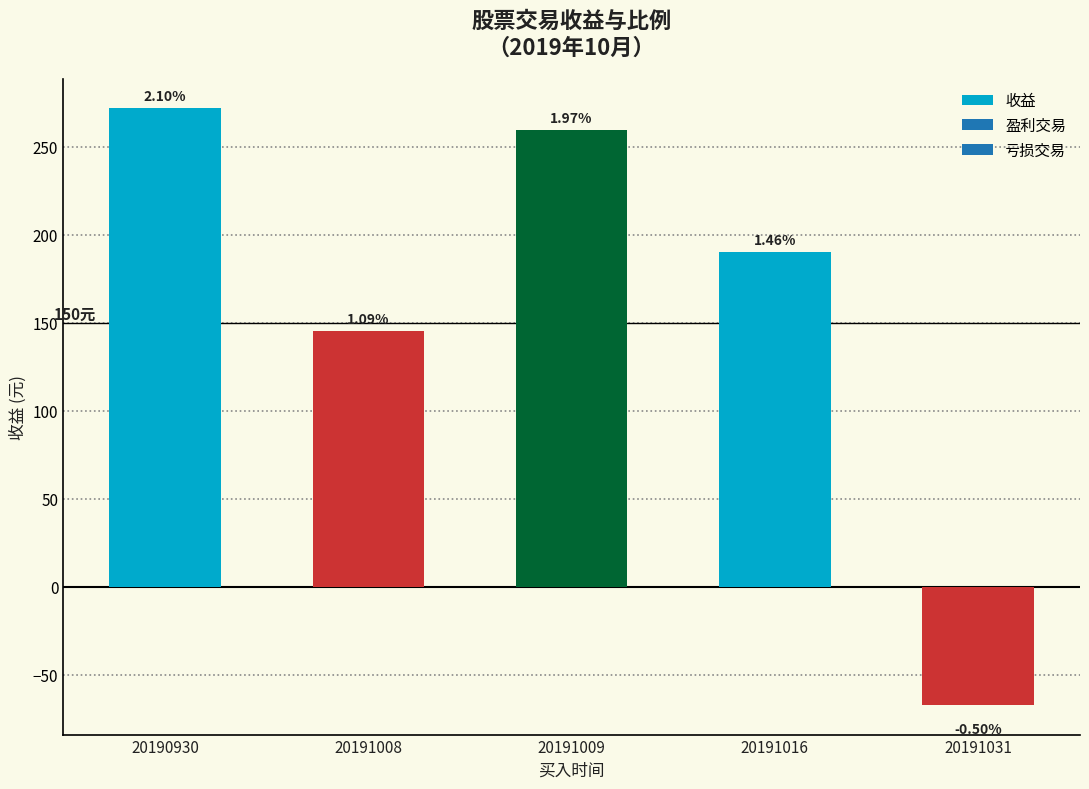

The value at 20191016 is 189.9. True or false?

True